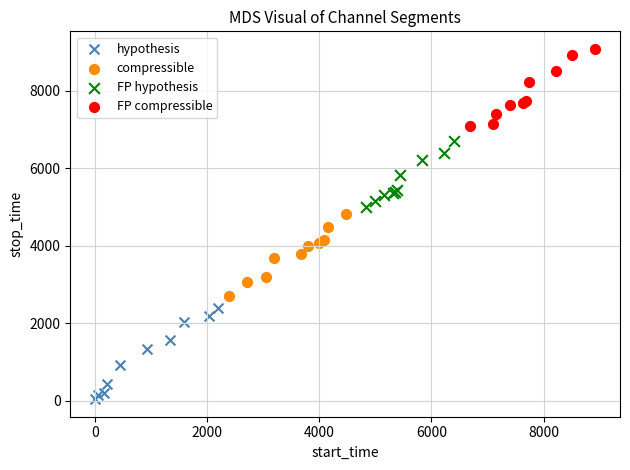

Which series has the largest Y range (max minus min)?

hypothesis